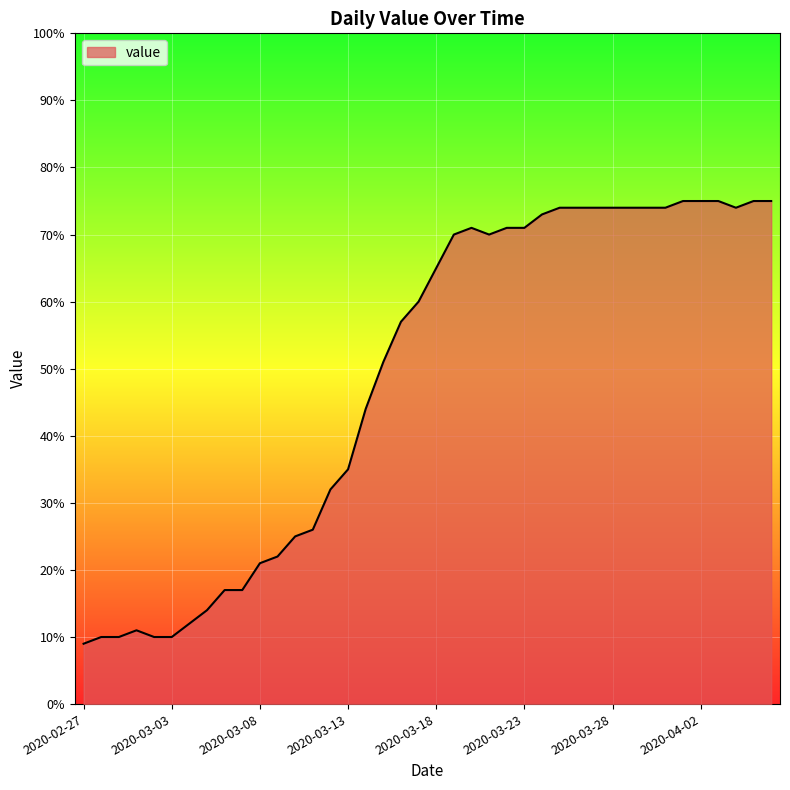

What is the greatest value displayed?

75